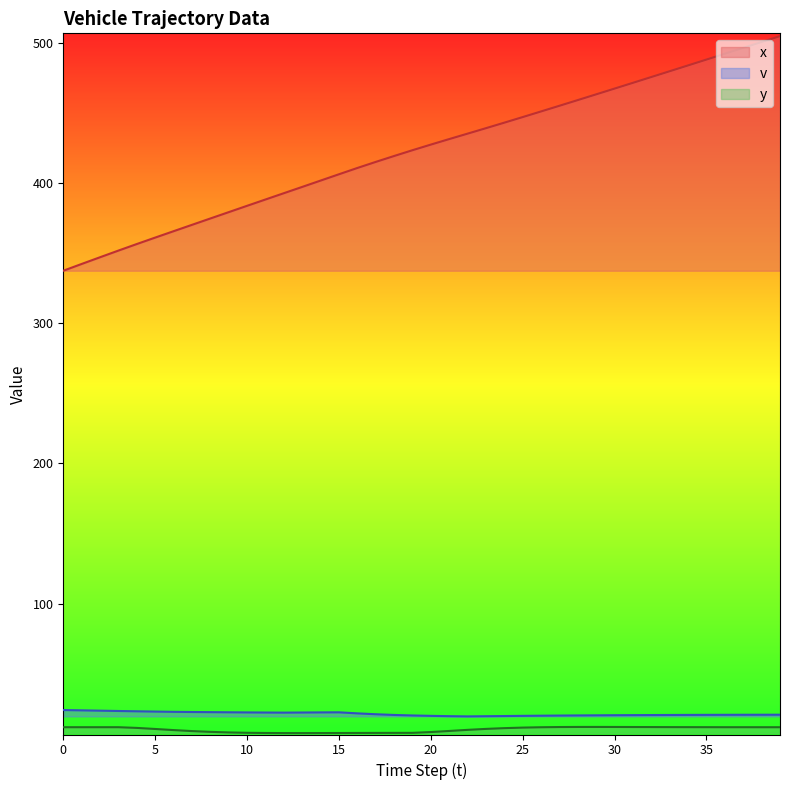

The value of y at 12 is 1.9. True or false?

False